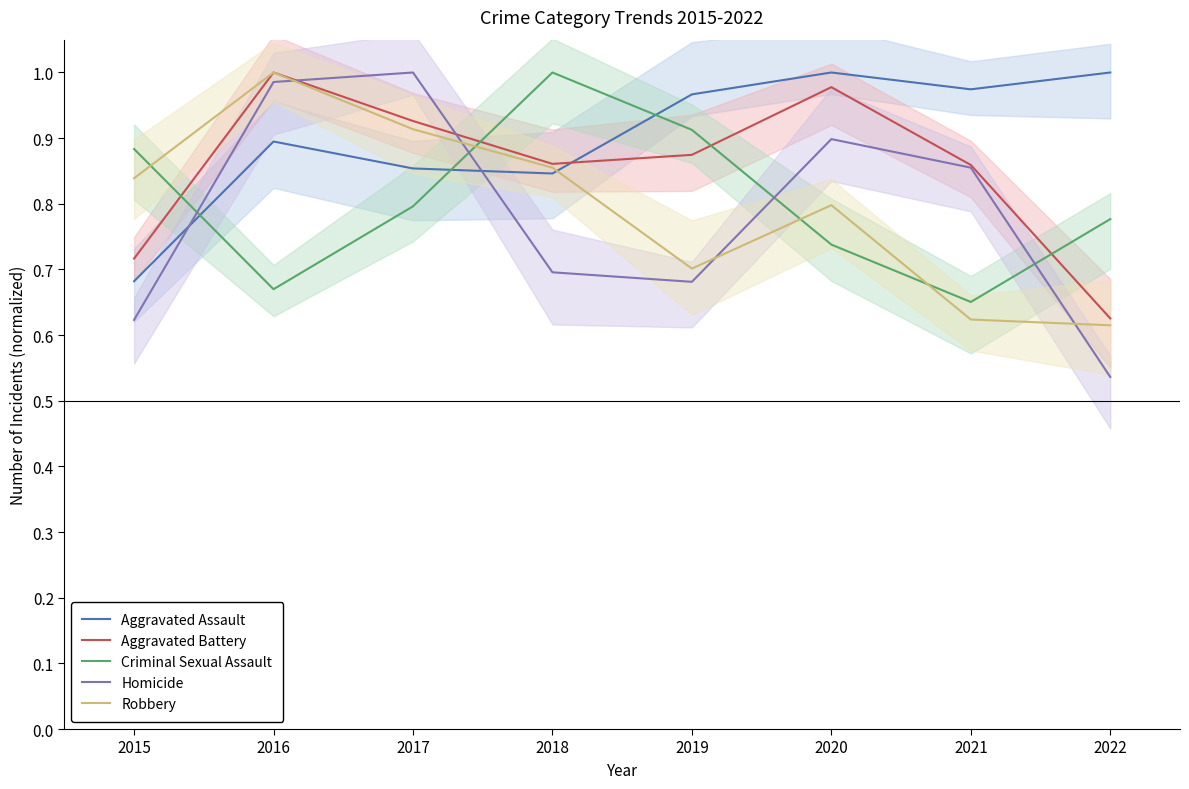

Which series changed the most between 2015 and 2020?

Aggravated Assault